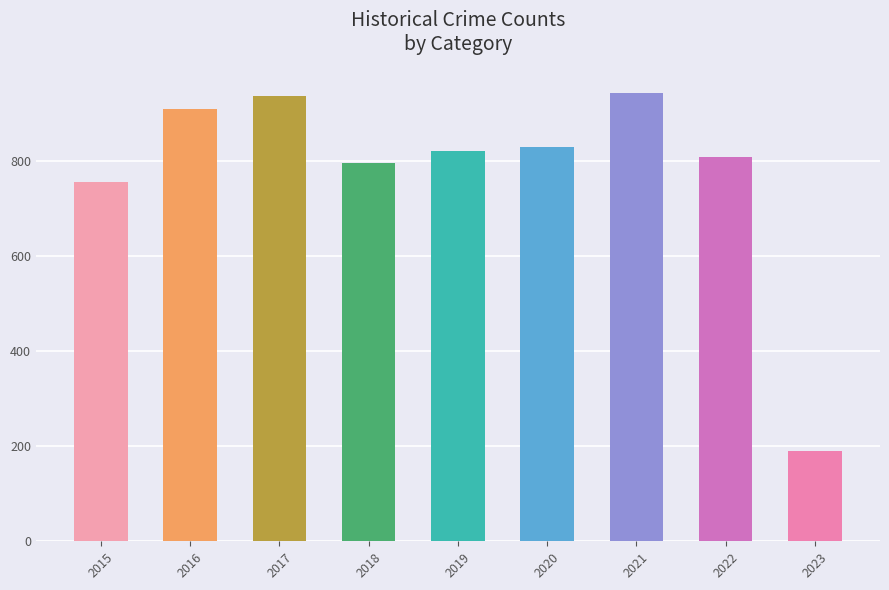

Does the chart contain stacked bars?

No